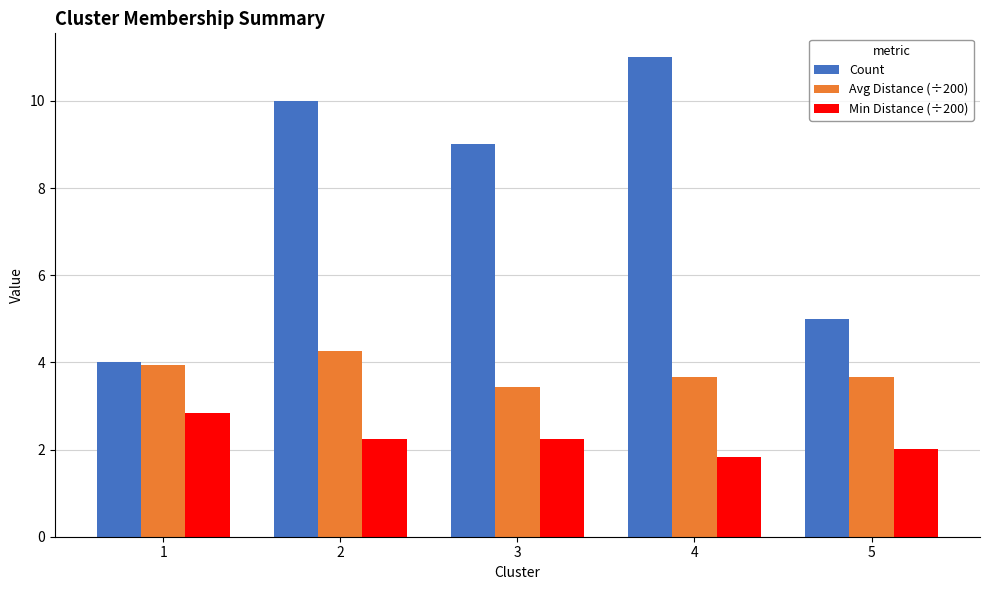

What is the value of the Min Distance (÷200) bar at the 3rd from the left?

2.2